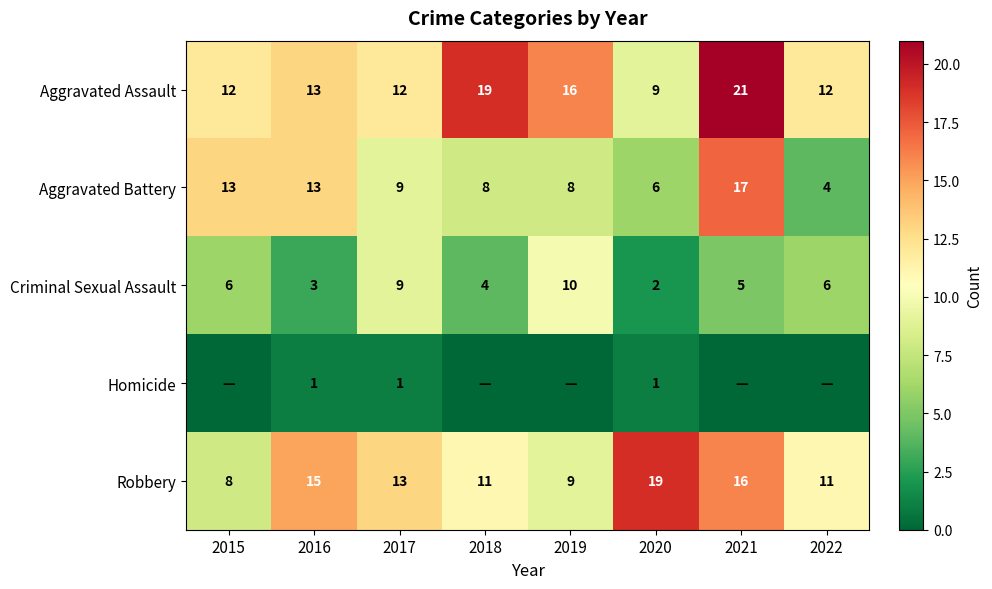

Which category has the highest value in the Aggravated Assault series?

2021